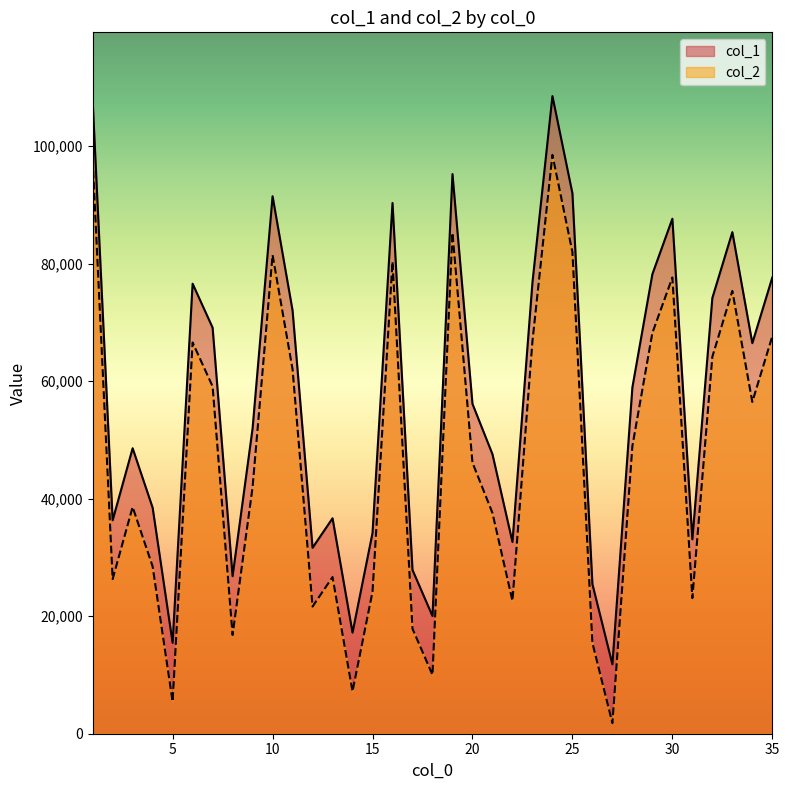

How many interior local valleys does the col_2 series have?

10